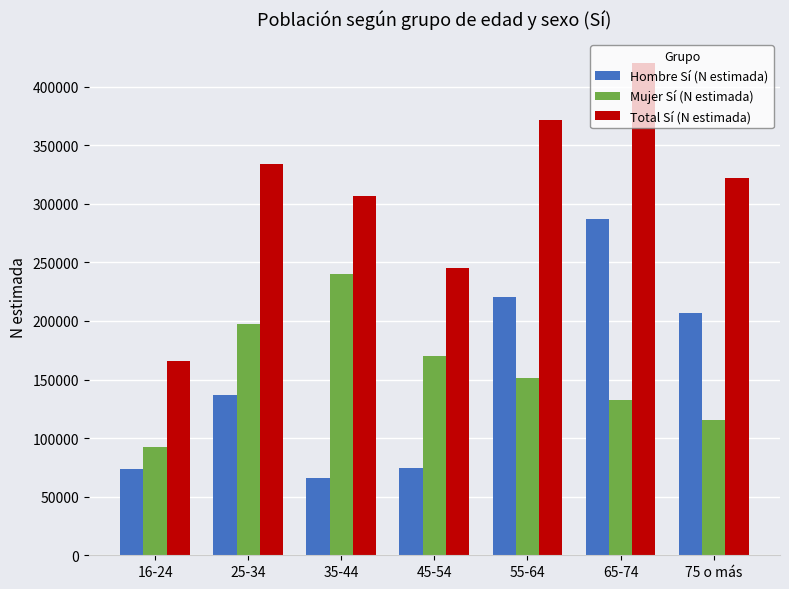

At how many categories does at least one series exceed 77857?

7